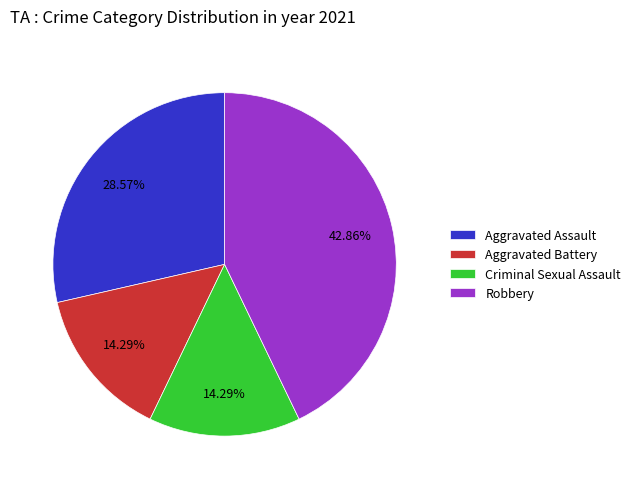

How many segments does this pie chart have?

4